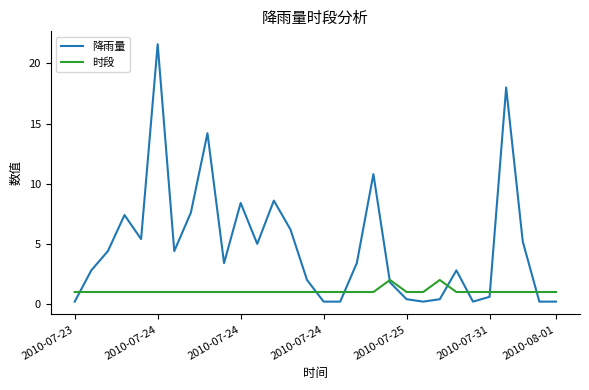

List the series in order of their peak value, highest first.

降雨量, 时段